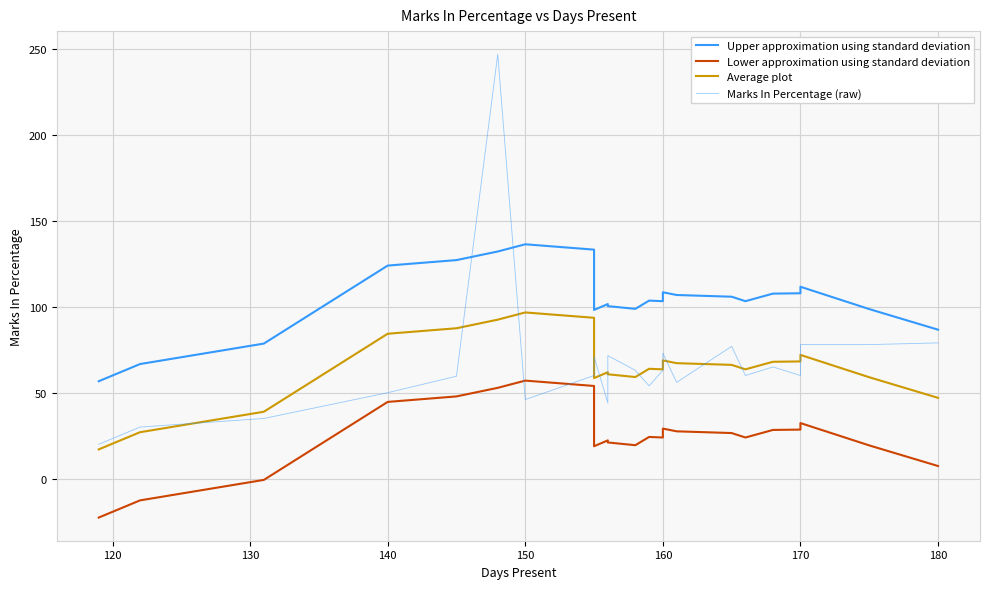

At which label does Average plot first exceed 65?

140